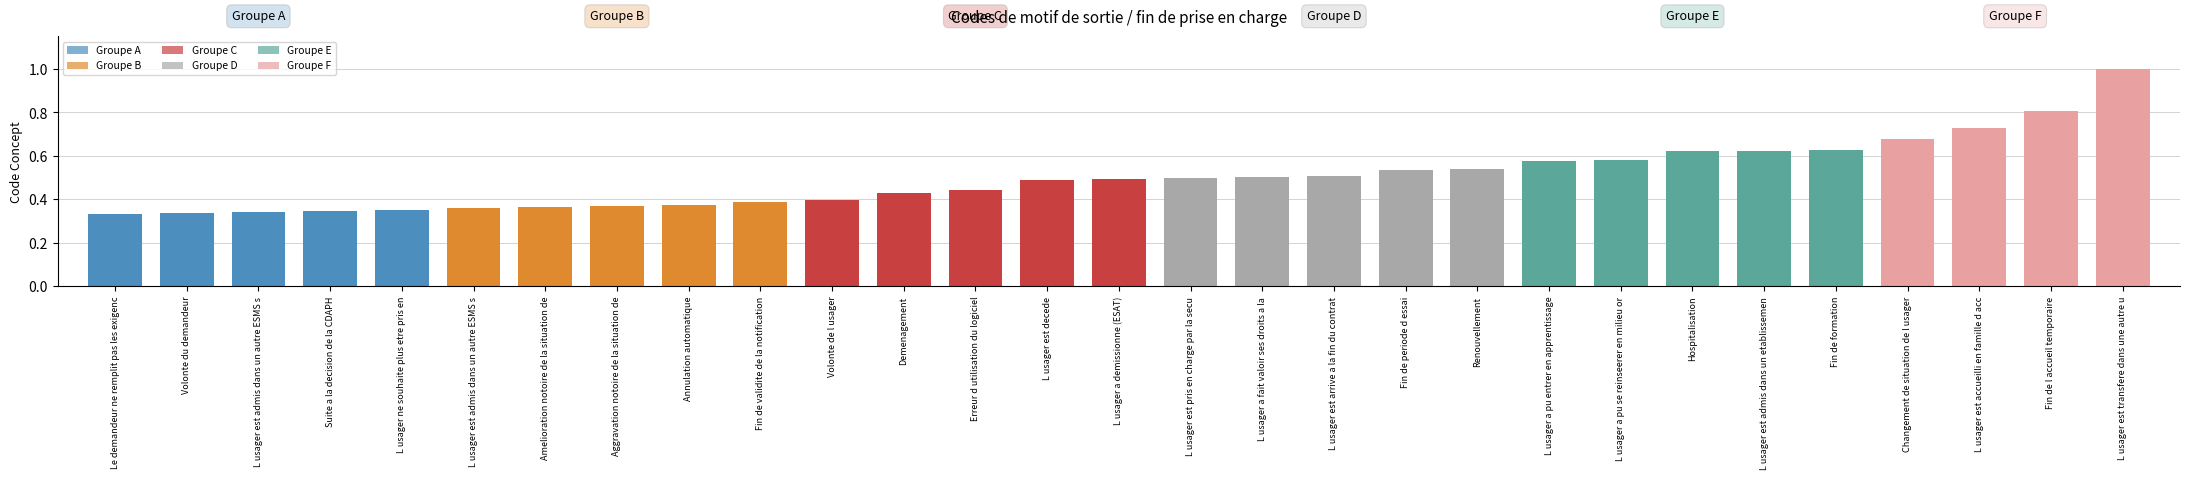

How many categories are shown in the chart?

29